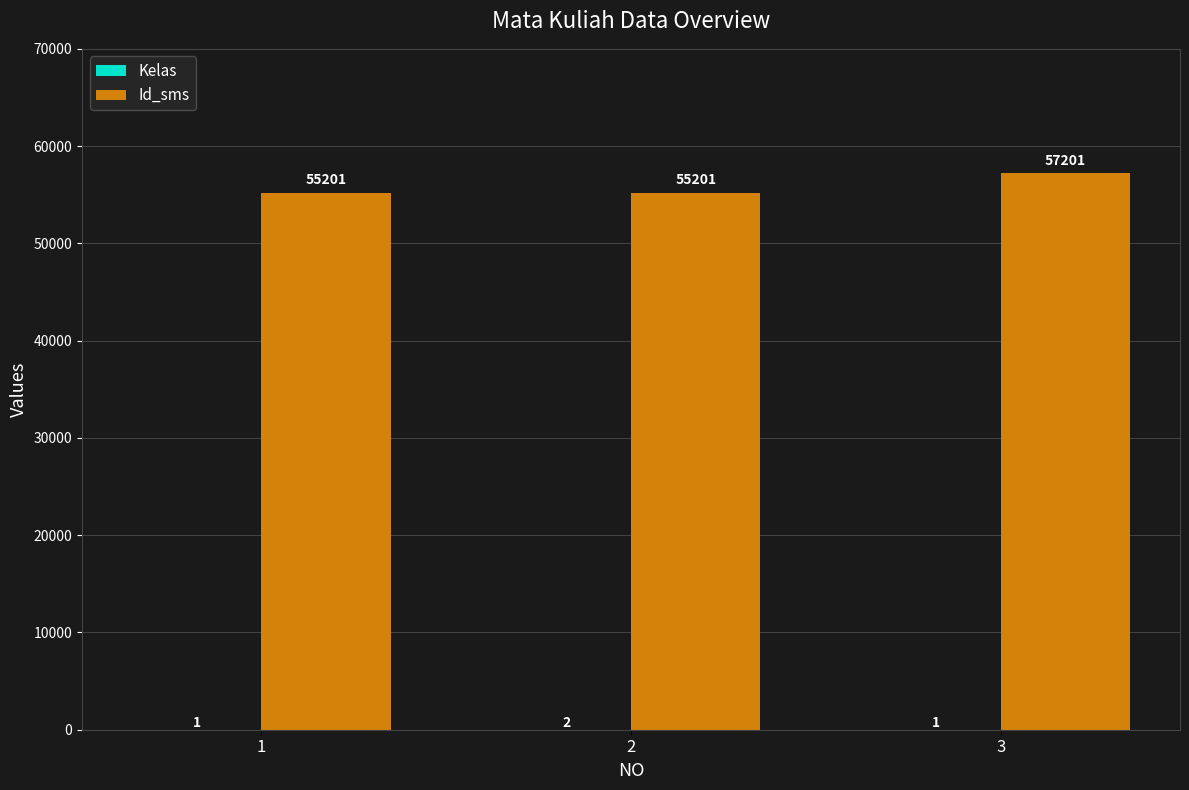

What is the maximum value for Id_sms?

57201